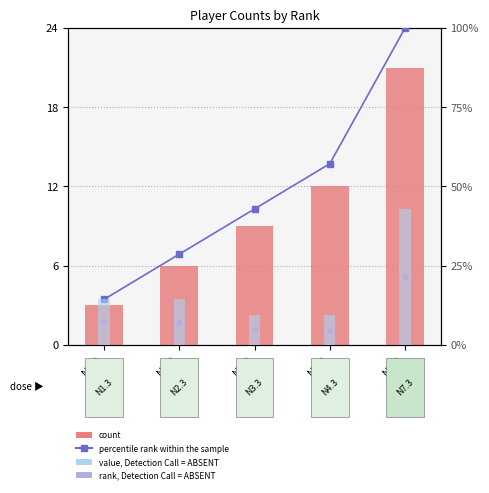

Which series has the widest spread of Y values?

percentile rank within the sample